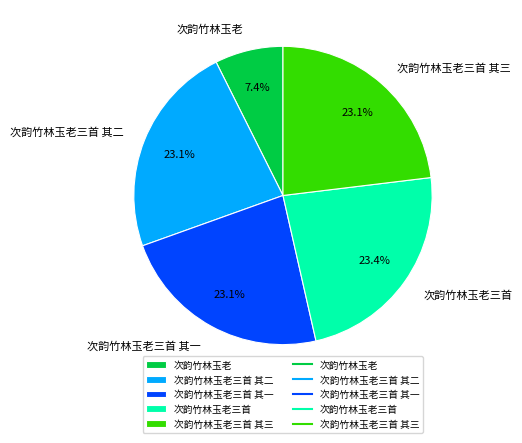

Is there a majority slice in this chart?

No